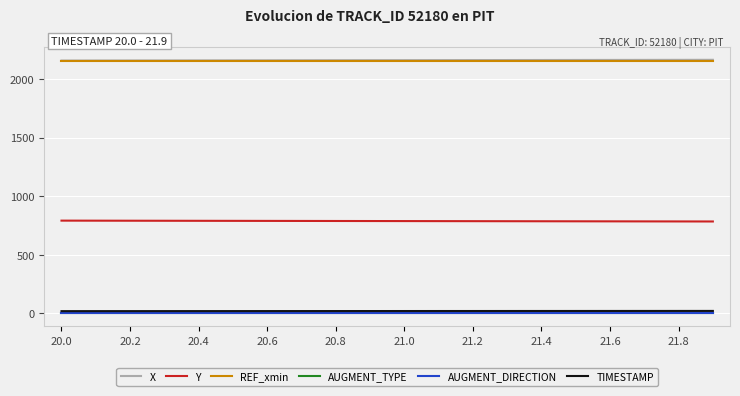

True or false: AUGMENT_TYPE and AUGMENT_DIRECTION intersect in this chart.

False